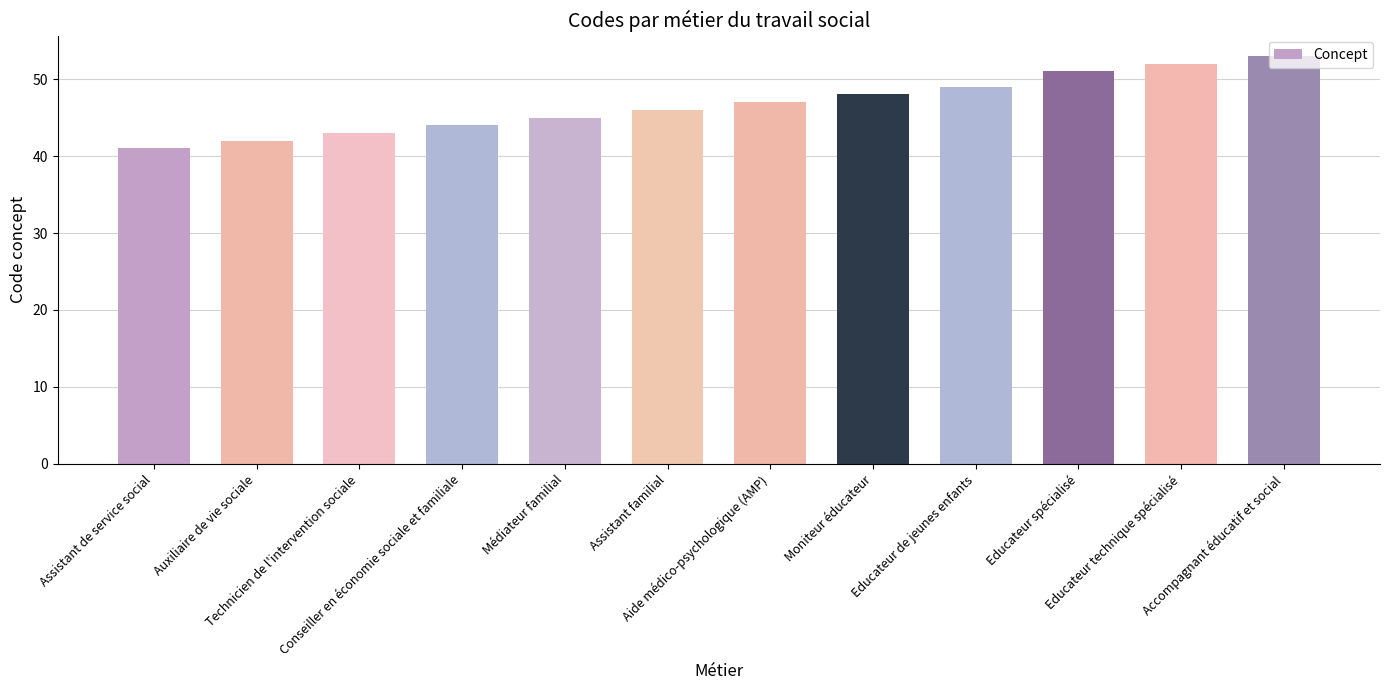

What is the smallest value displayed?

41